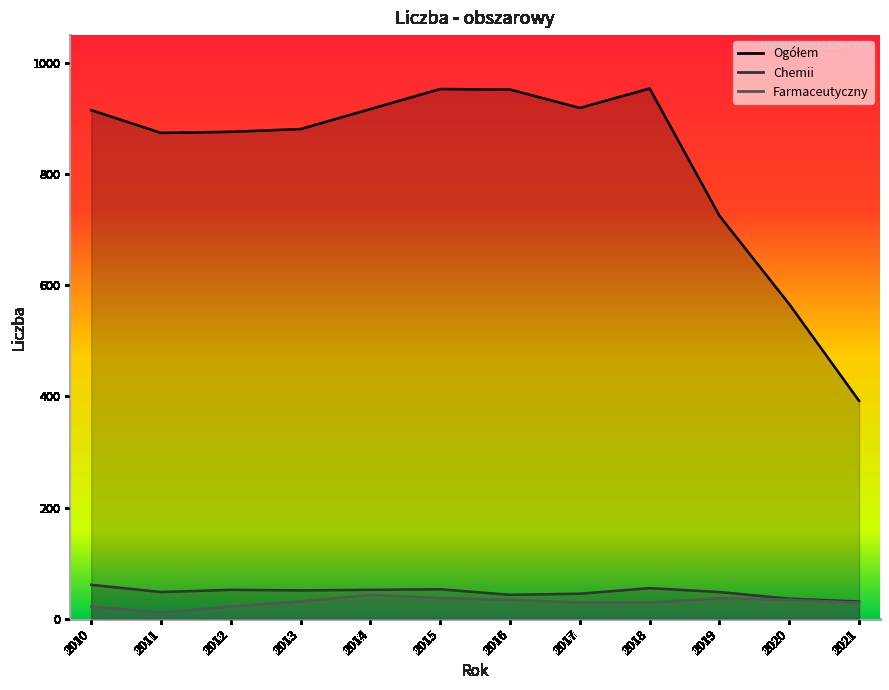

How many values in the Chemii series exceed 51?

5